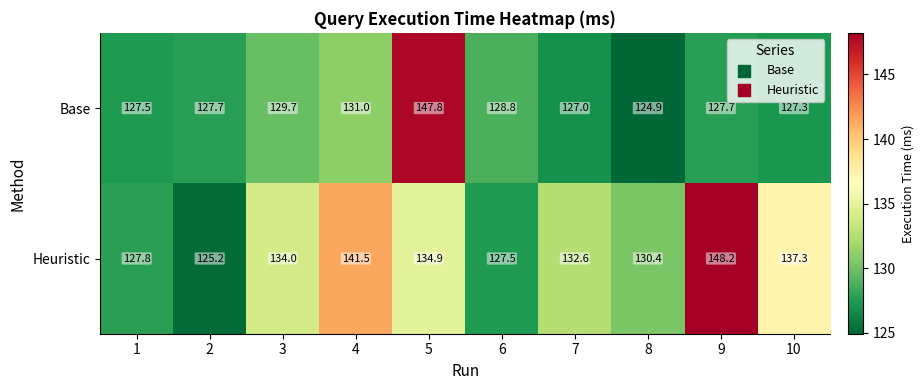

What is the spread (max minus min) of values at 5?

12.9